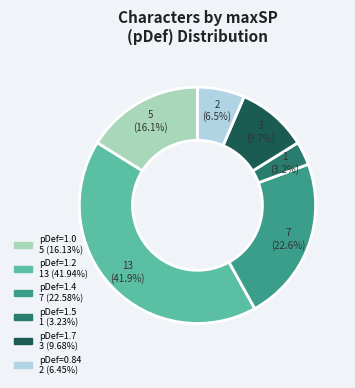

Count the number of slices in the pie.

6